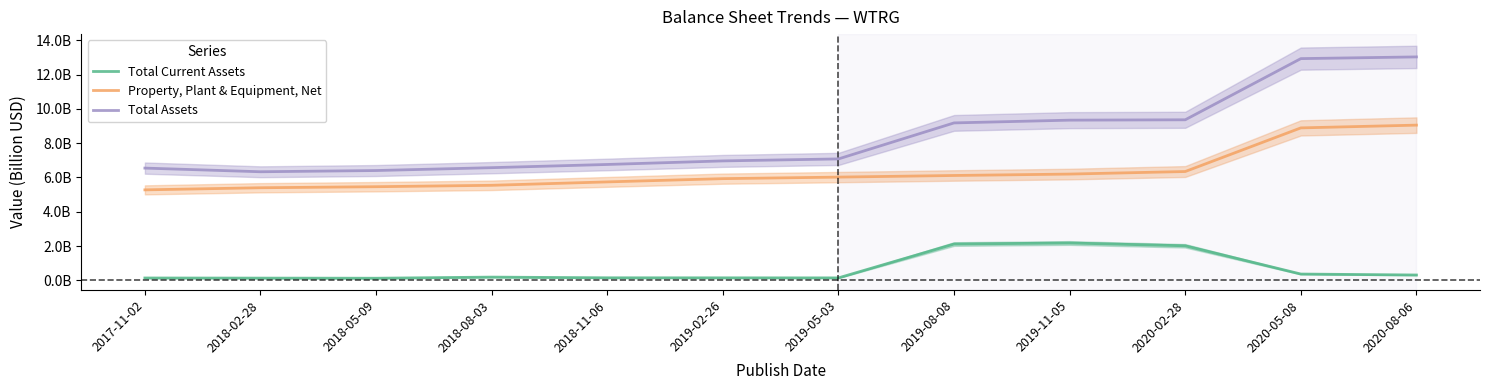

What is the difference between the Property, Plant & Equipment, Net values at 2018-11-06 and 2018-08-03?

0.2